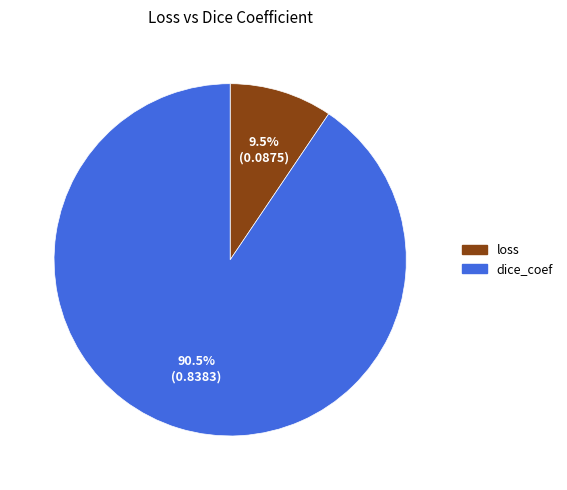

To the nearest percent, what is the difference between the loss and dice_coef slice percentages?

81%